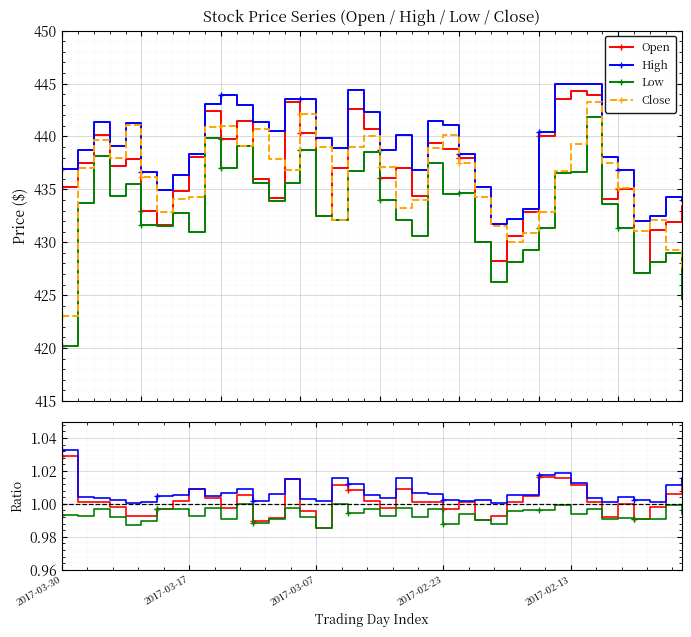

True or false: Open and High intersect in this chart.

False